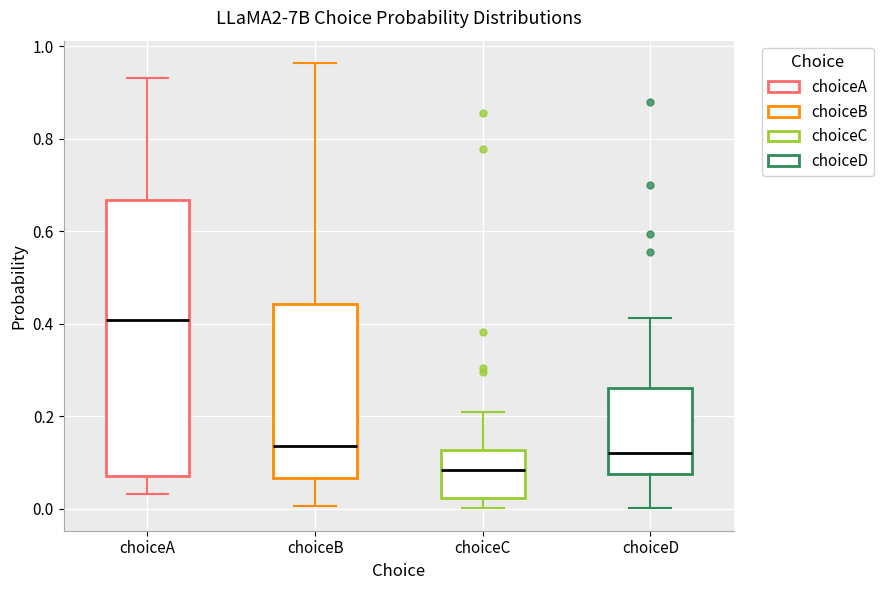

Reading left to right, transcribe this box plot: for each box, give where its median line is, the range the box spans, and where its two whiskers end, as read against the y-axis. The values are not printed on the chart, so give them approximately, as read against the axis.

choiceA: median 0.40, box 0.08 to 0.66, whiskers 0.04 to 0.94
choiceB: median 0.14, box 0.06 to 0.44, whiskers 0.00 to 0.96
choiceC: median 0.08, box 0.02 to 0.12, whiskers 0.00 to 0.20
choiceD: median 0.12, box 0.08 to 0.26, whiskers 0.00 to 0.42